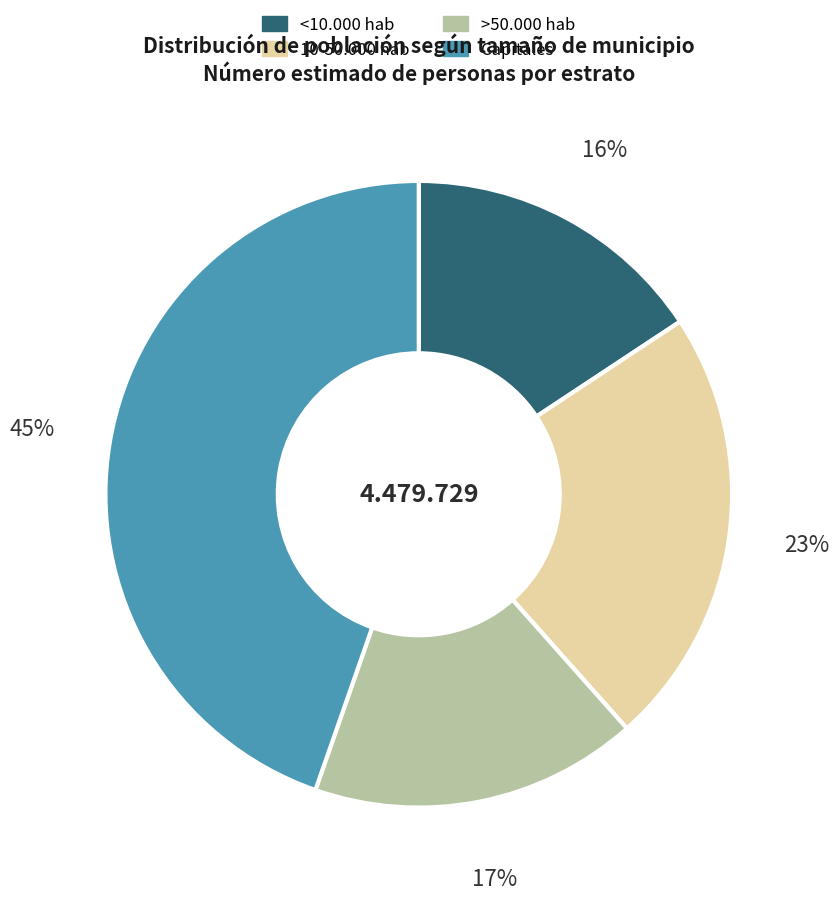

Which slice is the smallest?

<10.000 hab